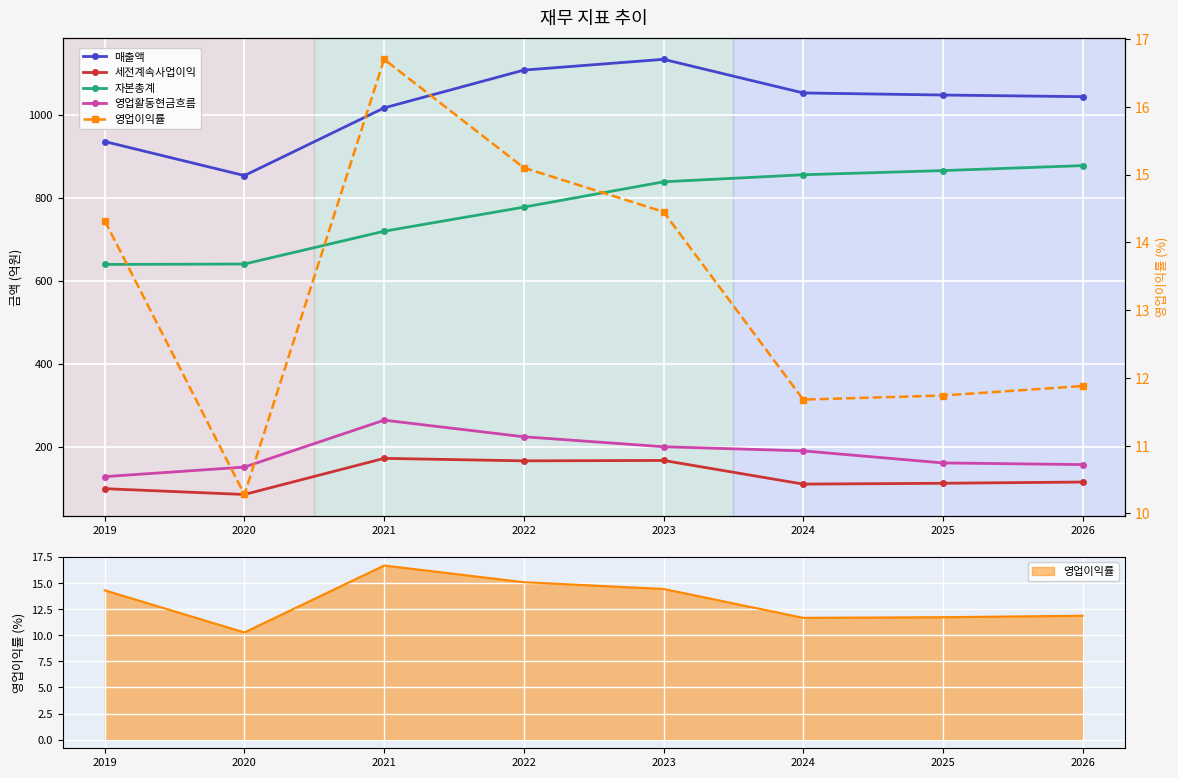

What is the value of the 자본총계 point at the 3rd from the left?

720.0